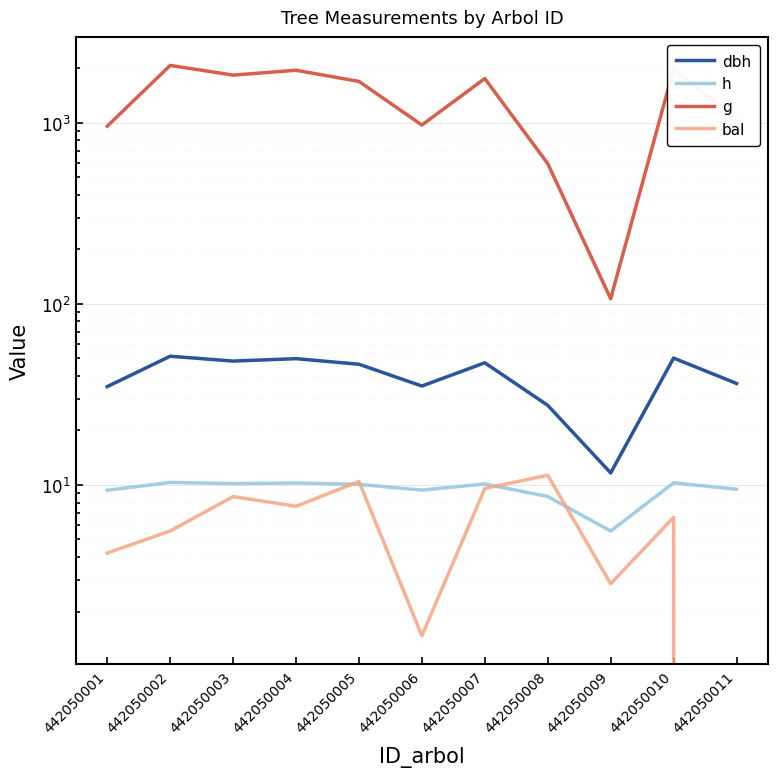

At which category does h reach its first local valley?

442050003